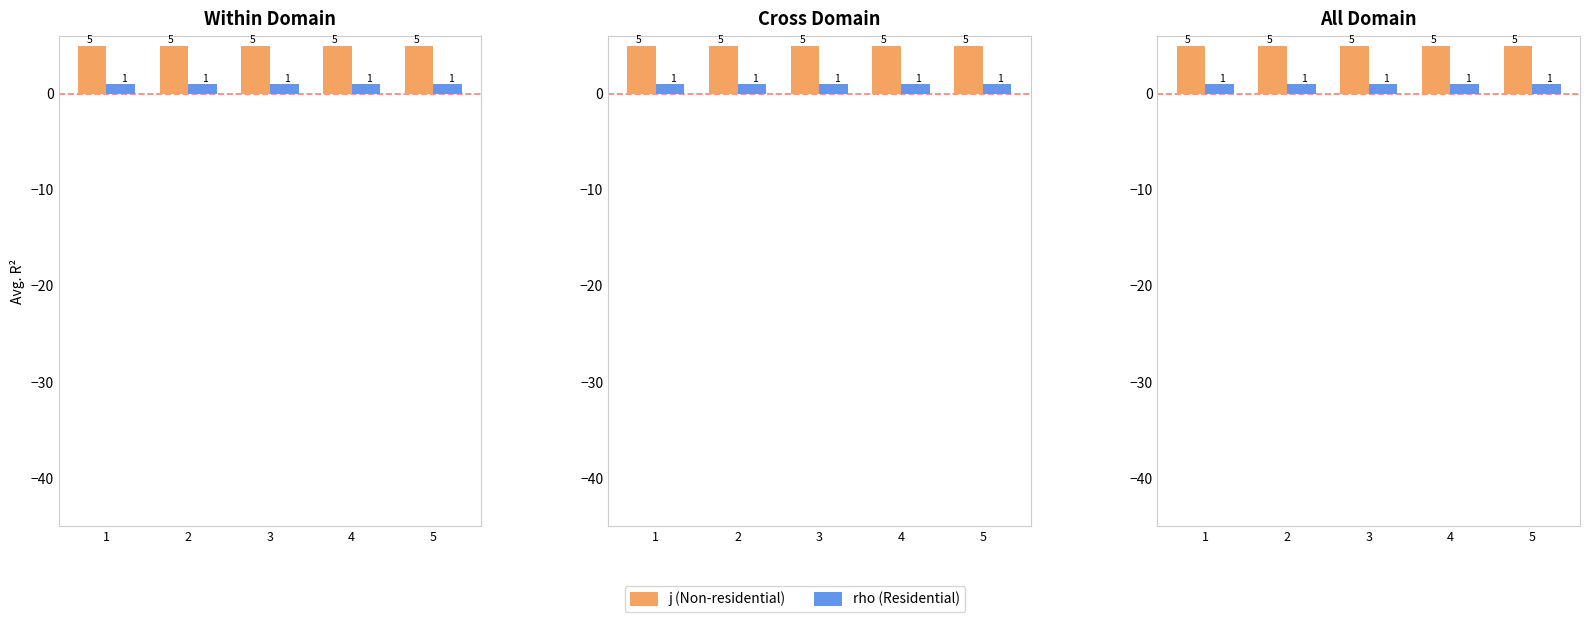

Between 2 and 4, which is larger?

2